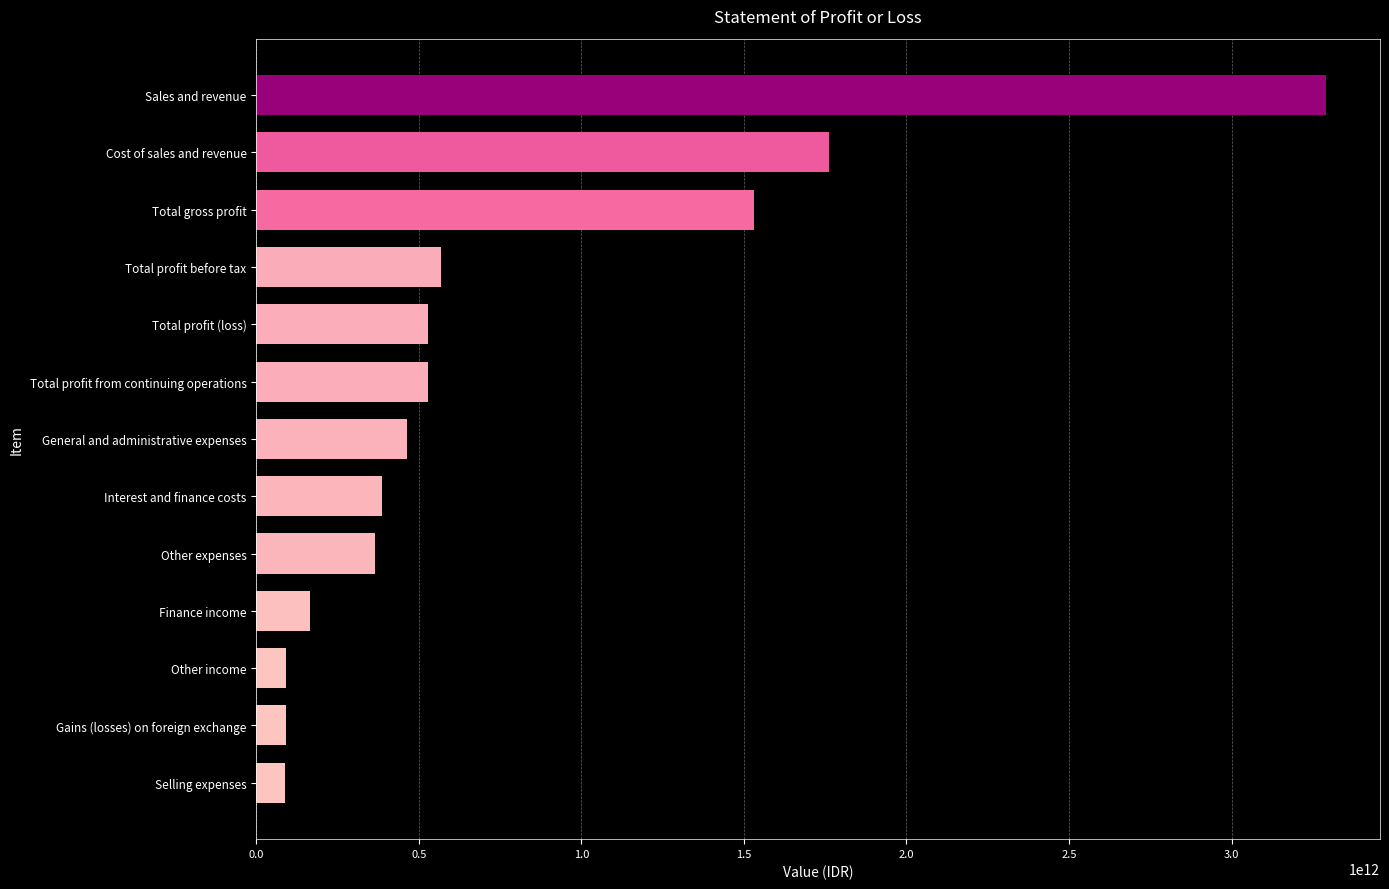

The value at Total profit before tax is 567306401270. True or false?

True